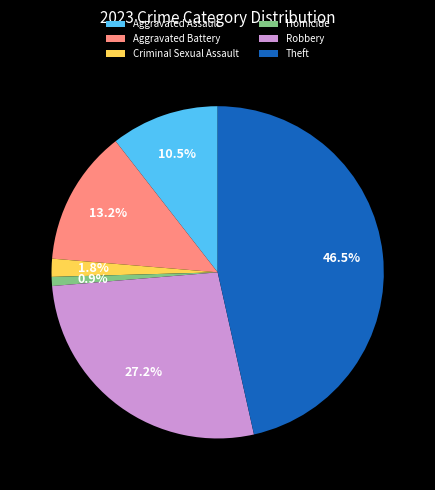

Which slice is the smallest?

Homicide